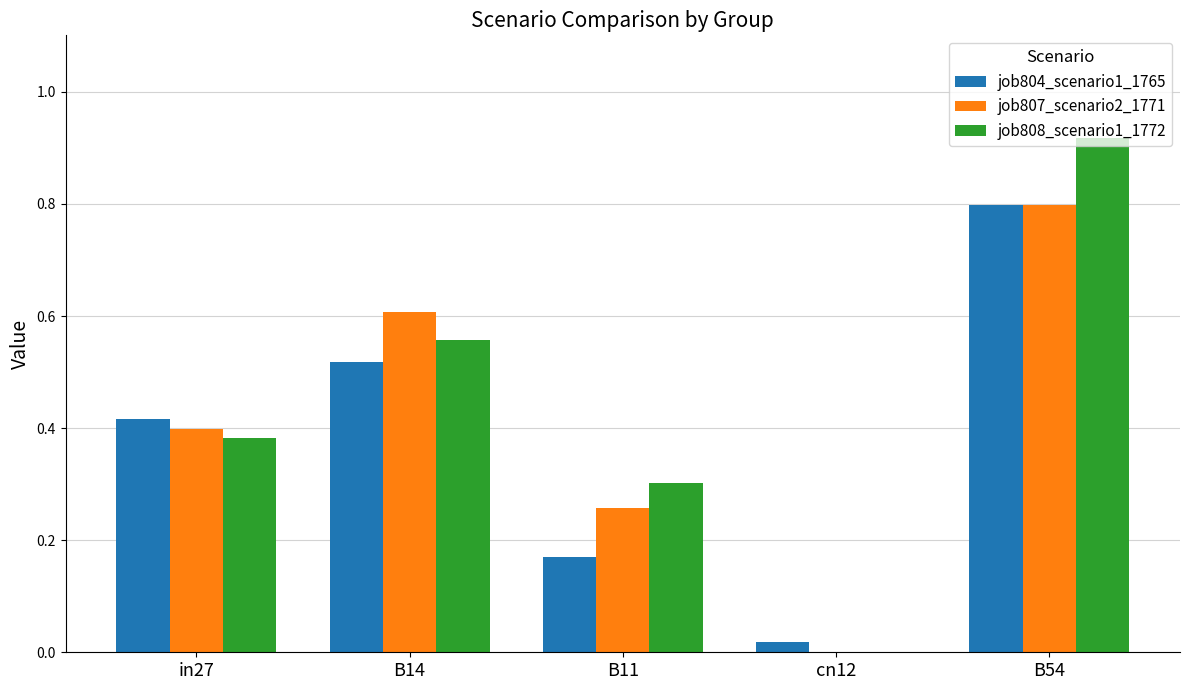

Which category has the highest value across all series?

B54